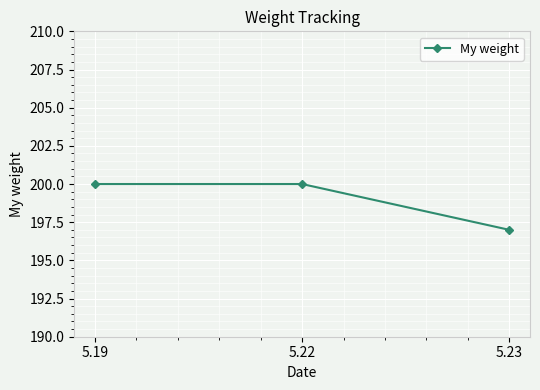

True or false: the data shows 197 at 5.23.

True